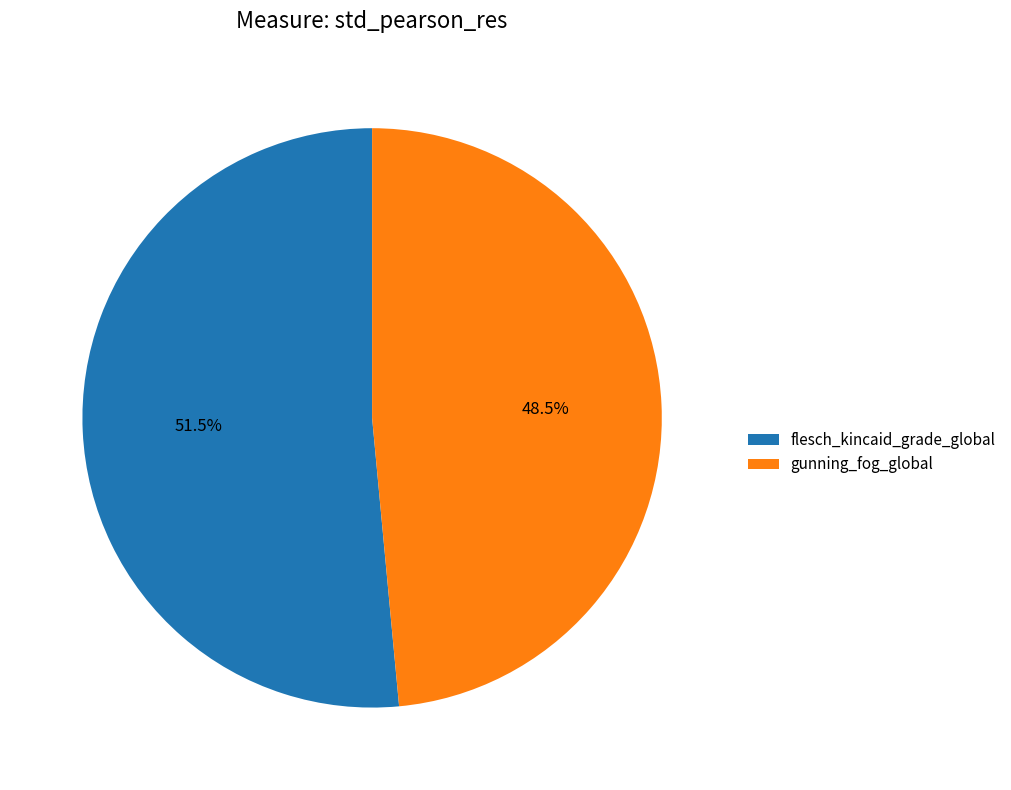

What is the majority slice?

flesch_kincaid_grade_global